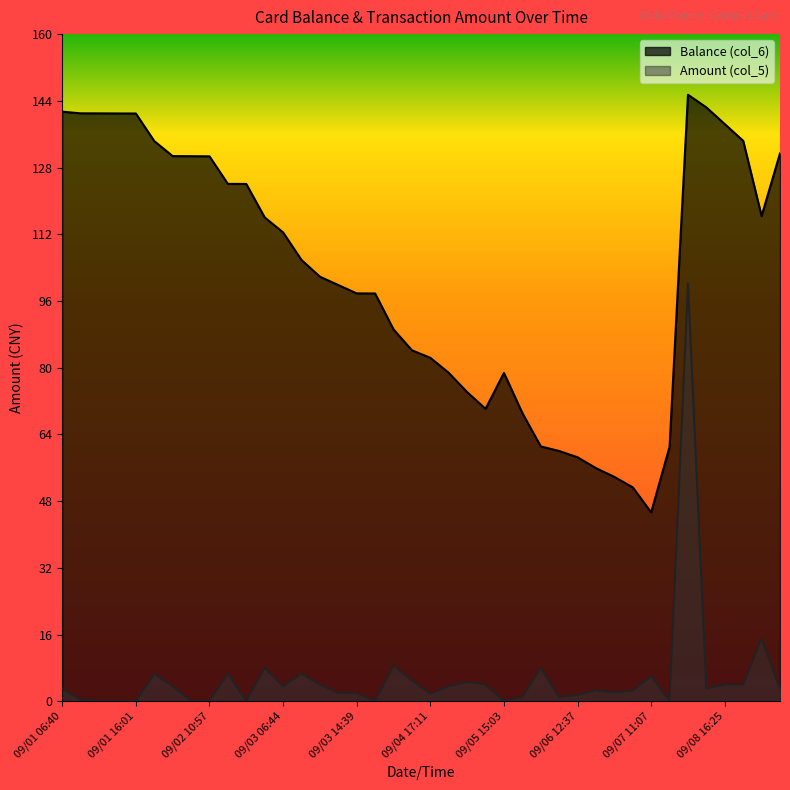

What is the sum of all Amount (col_5) values?

228.0